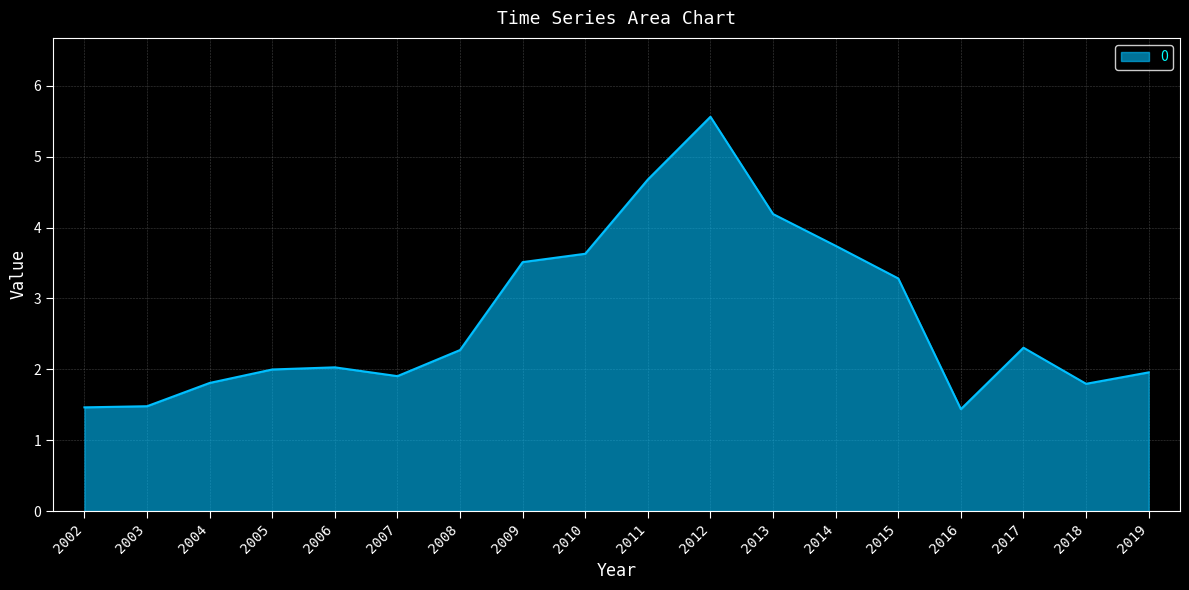

How many series are shown in this chart?

1